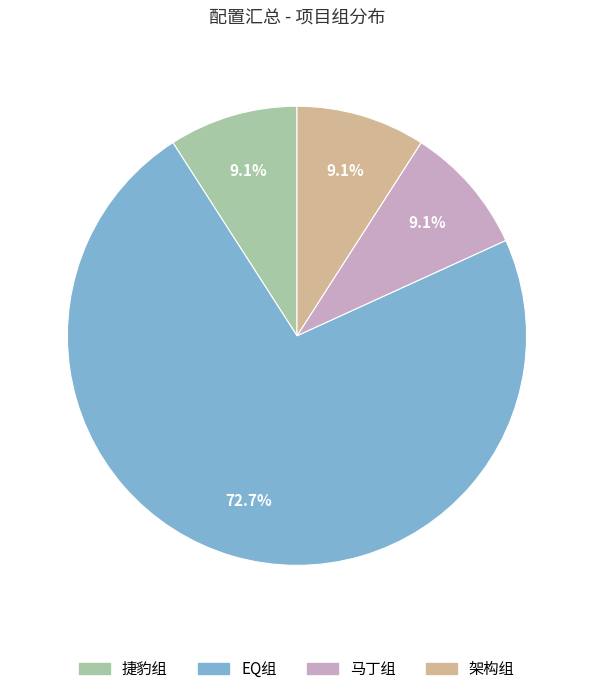

Does EQ组 account for over 50% of the chart?

Yes